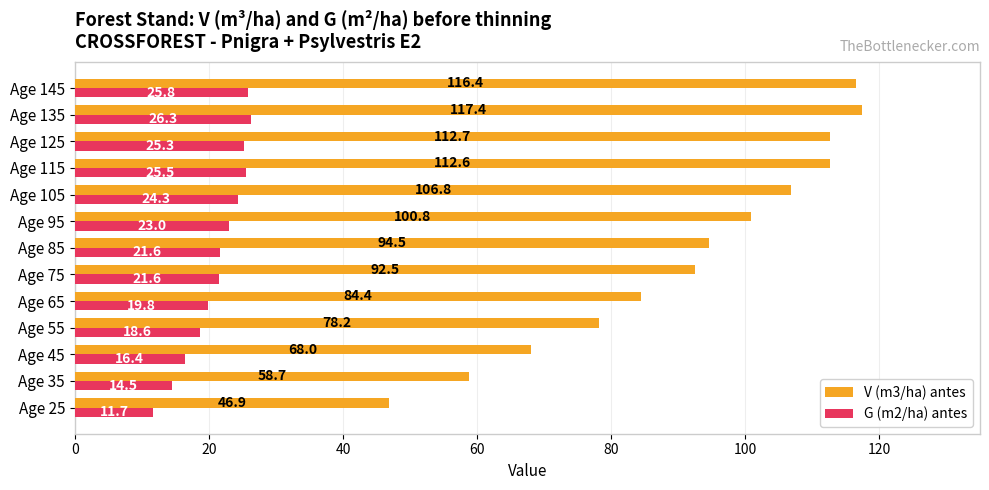

What is the difference between the maximum and second lowest values in the G (m2/ha) antes series?

11.8